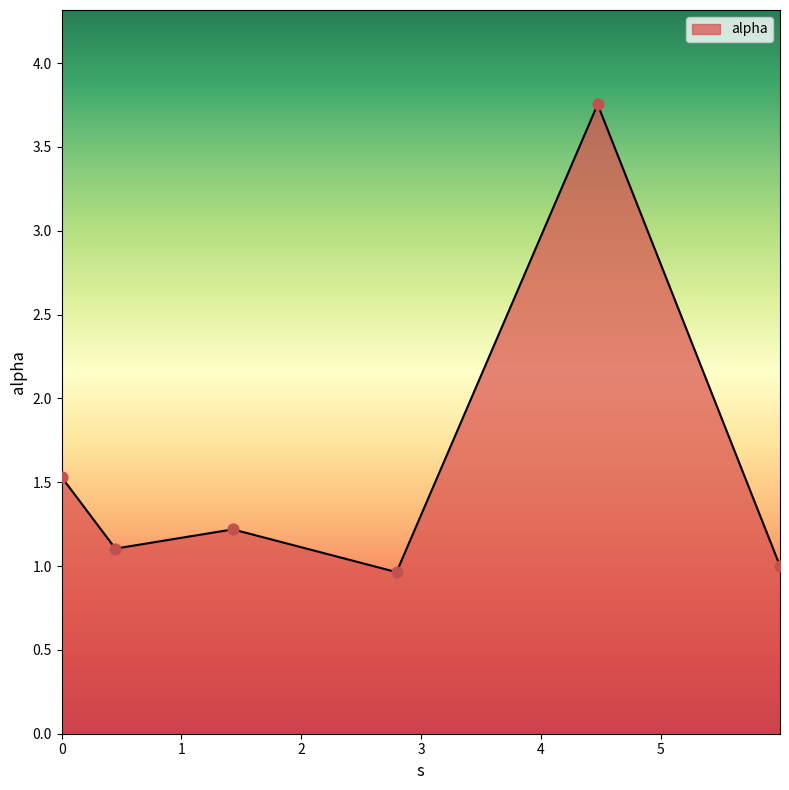

What is the sum of all values?

9.6